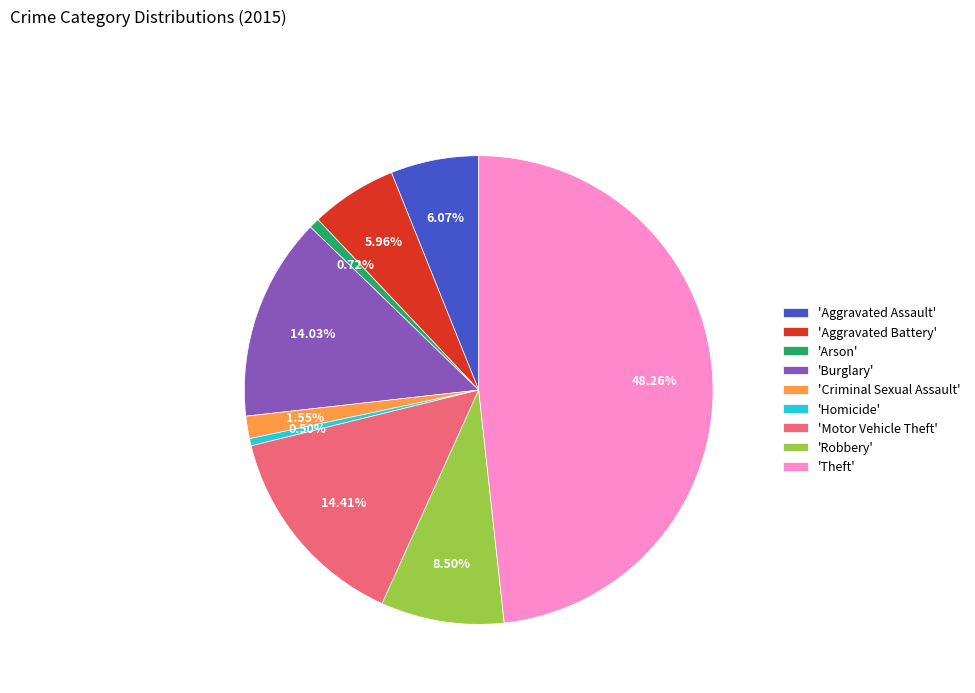

Which category has the biggest portion of the pie?

'Theft'